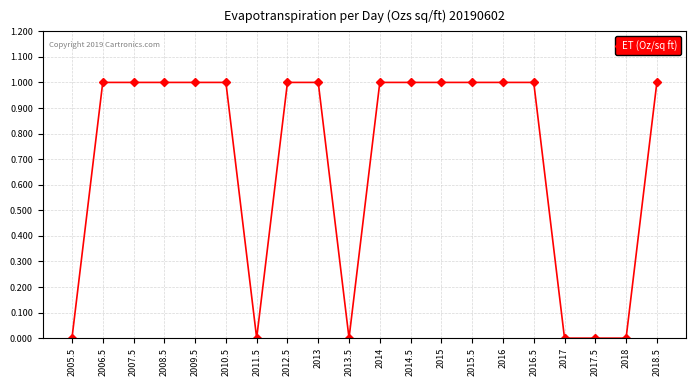

What is the change in value from 2005.5 to 2018.5?

+1